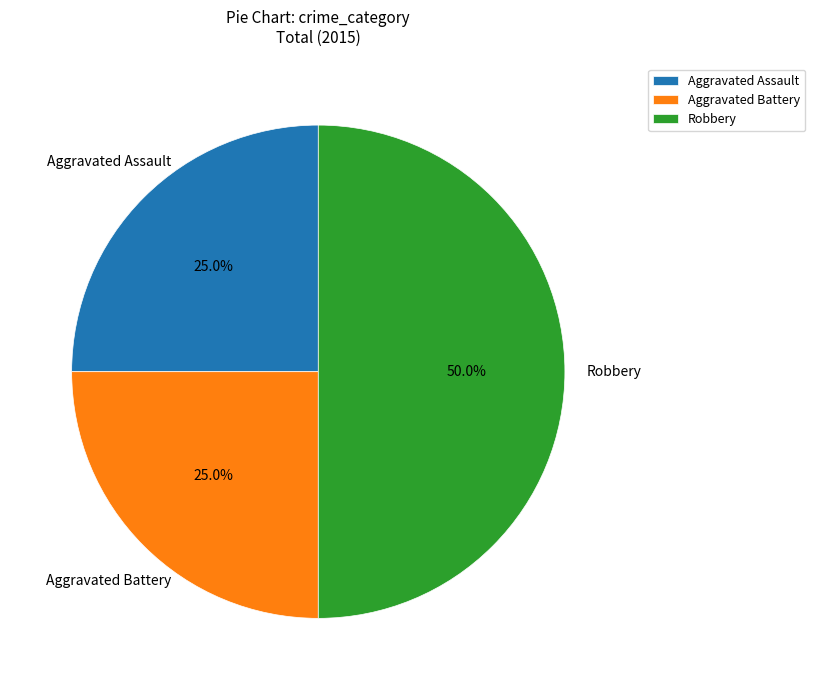

Does Aggravated Battery represent more than half of the total?

No